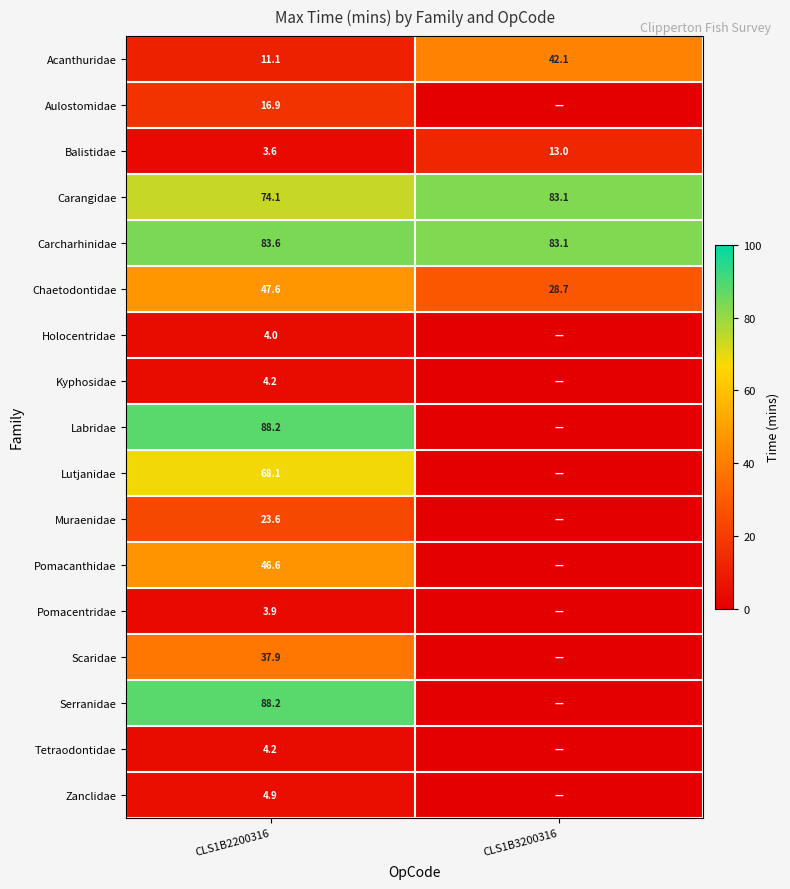

What is the sum of the Chaetodontidae values at CLS1B2200316 and CLS1B3200316?

76.3